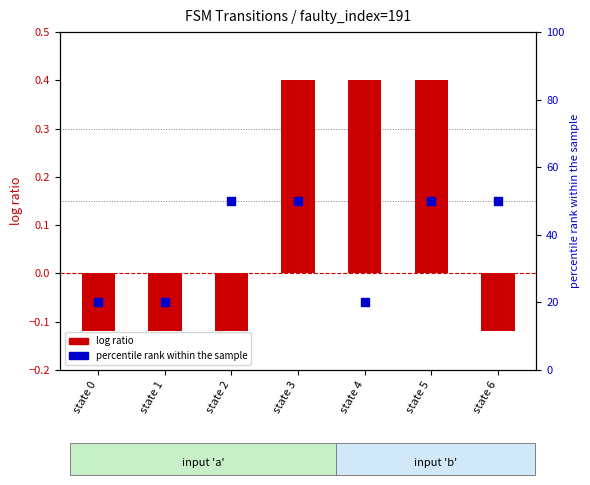

Which series contains the highest Y value?

percentile rank within the sample